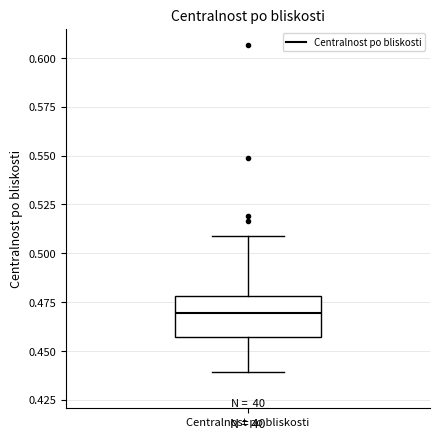

Transcribe this box plot: give where the median line is, the range the box spans, and where the two whiskers end, as read against the y-axis. The values are not printed on the chart, so give them approximately, as read against the axis.

median 0.470, box 0.455 to 0.480, whiskers 0.440 to 0.510